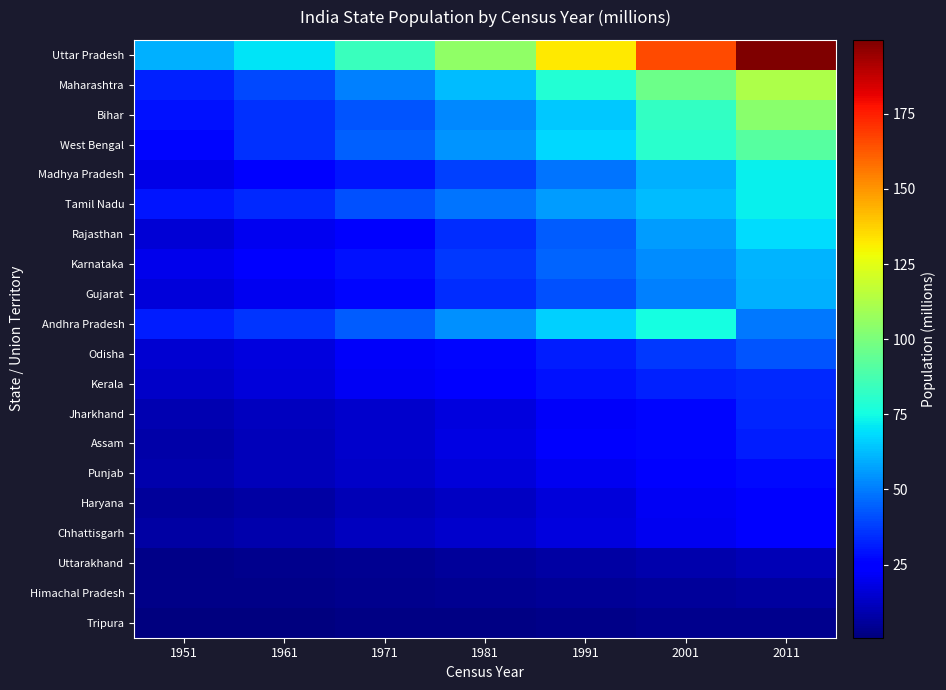

Which series has the largest total across all categories?

Uttar Pradesh